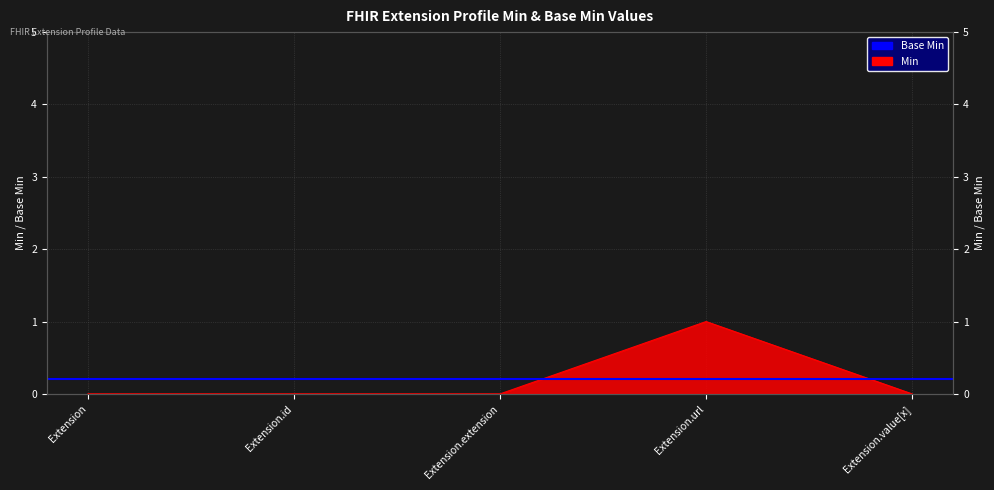

How many lines are shown in the chart?

1